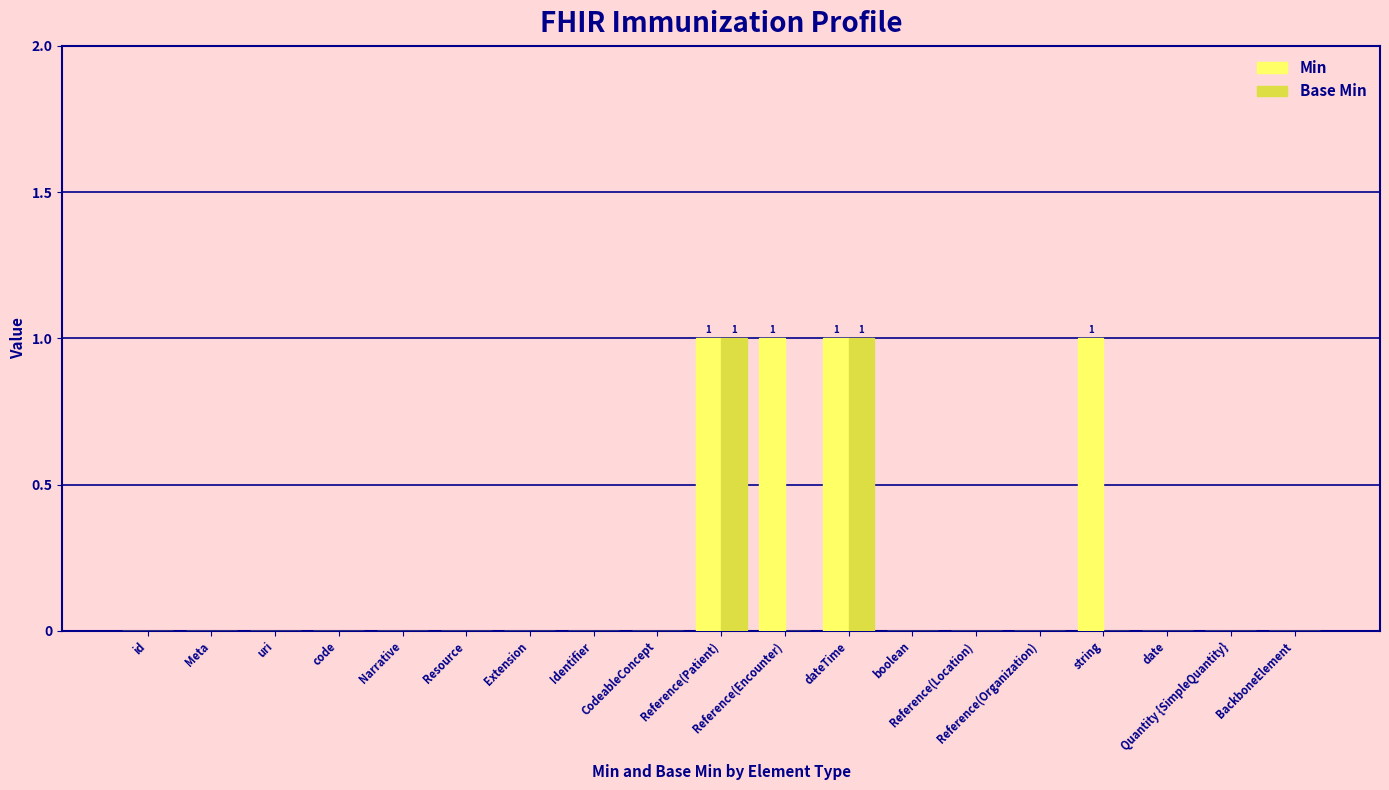

Which series has the largest total across all categories?

Min